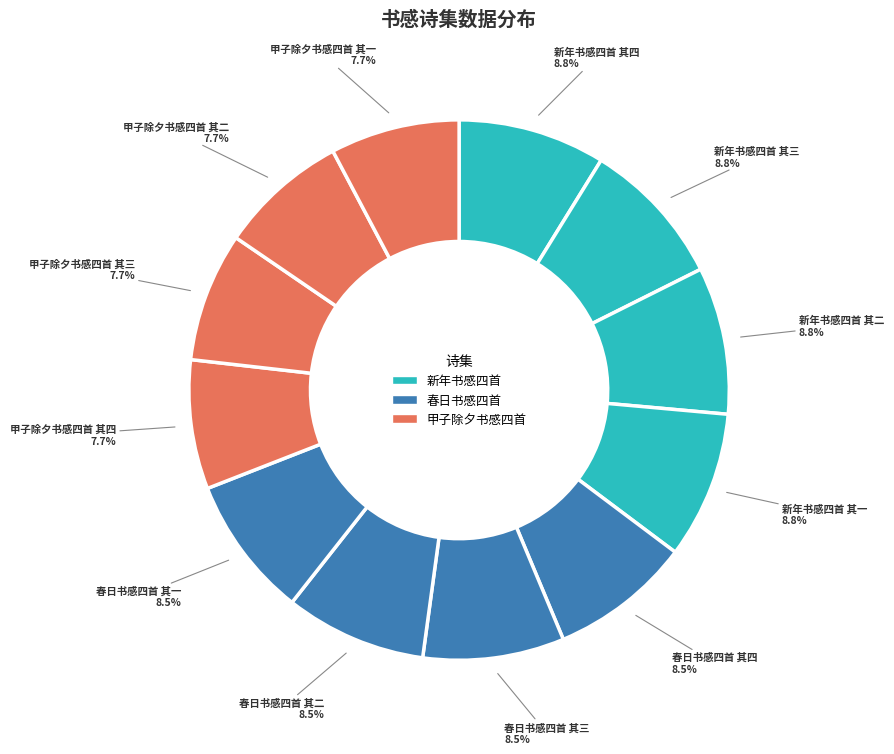

Does any single category account for the majority?

No